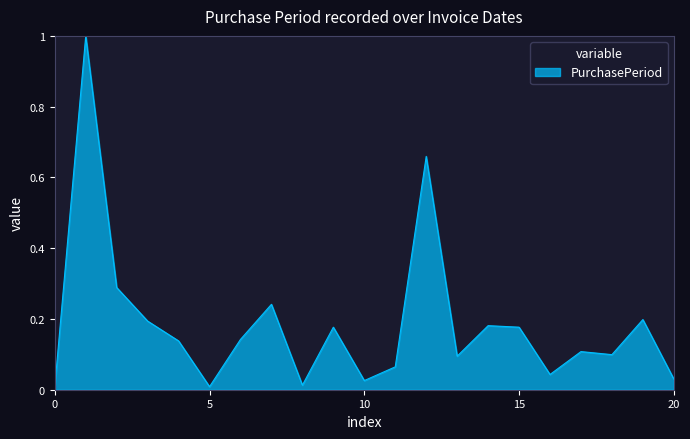

What is the maximum value shown in the chart?

1.0